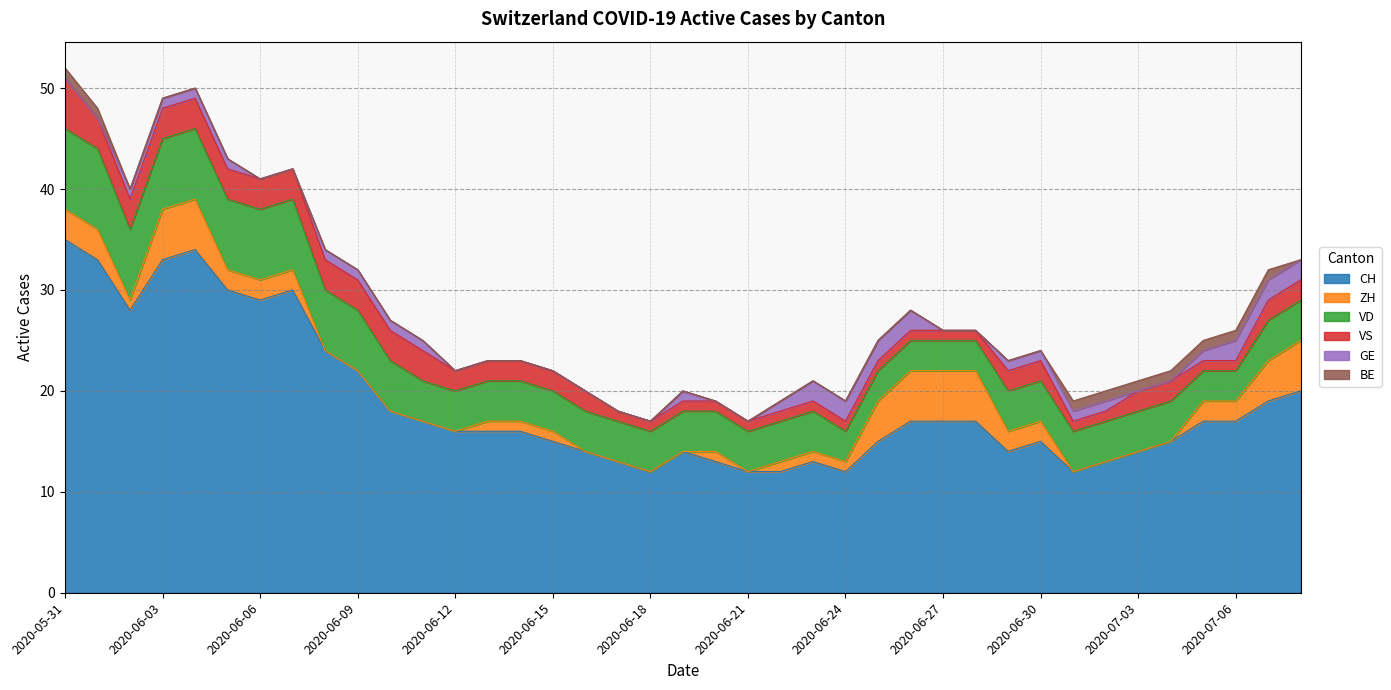

What is the highest value of the CH series?

35